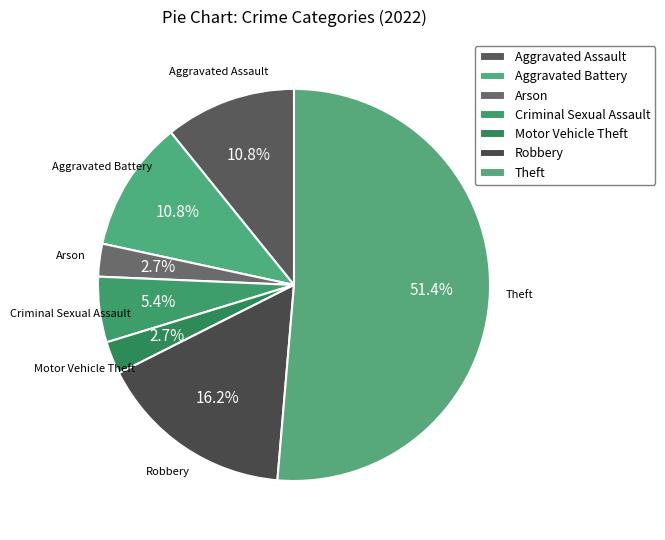

How many segments does this pie chart have?

7